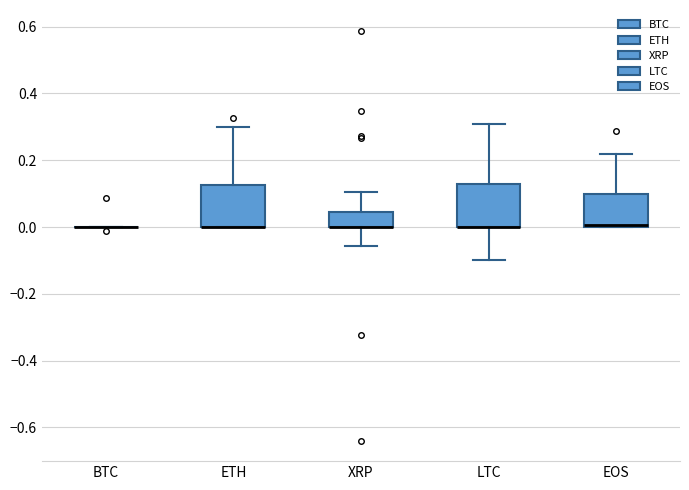

Where does the upper whisker of the box for ETH end on the y-axis? The values are not printed on the chart, so give them approximately, as read against the axis.

0.30